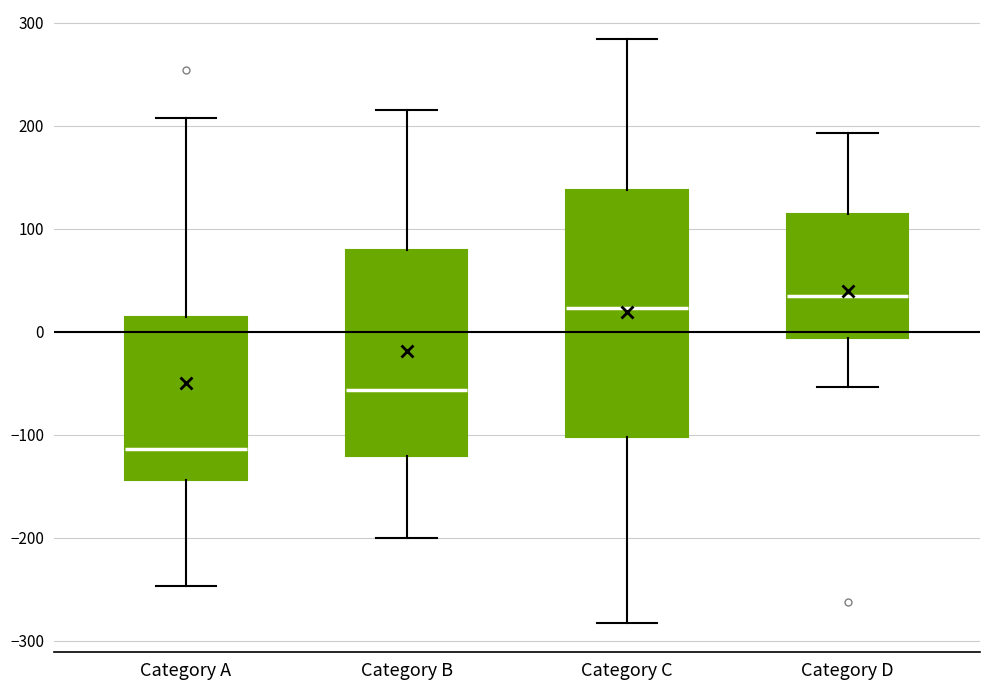

Reading left to right, transcribe this box plot: for each box, give where its median line is, the range the box spans, and where its two whiskers end, as read against the y-axis. The values are not printed on the chart, so give them approximately, as read against the axis.

Category A: median -110, box -140 to 10, whiskers -250 to 210
Category B: median -60, box -120 to 80, whiskers -200 to 220
Category C: median 20, box -100 to 140, whiskers -280 to 280
Category D: median 40, box -10 to 110, whiskers -50 to 190